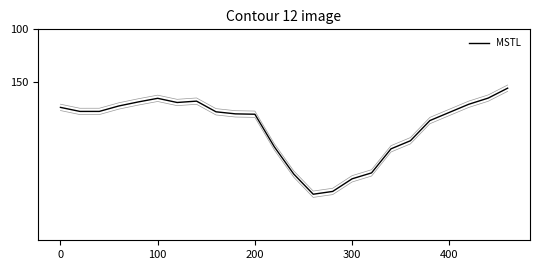

What is the difference between the values at 9 and 14?

73.6